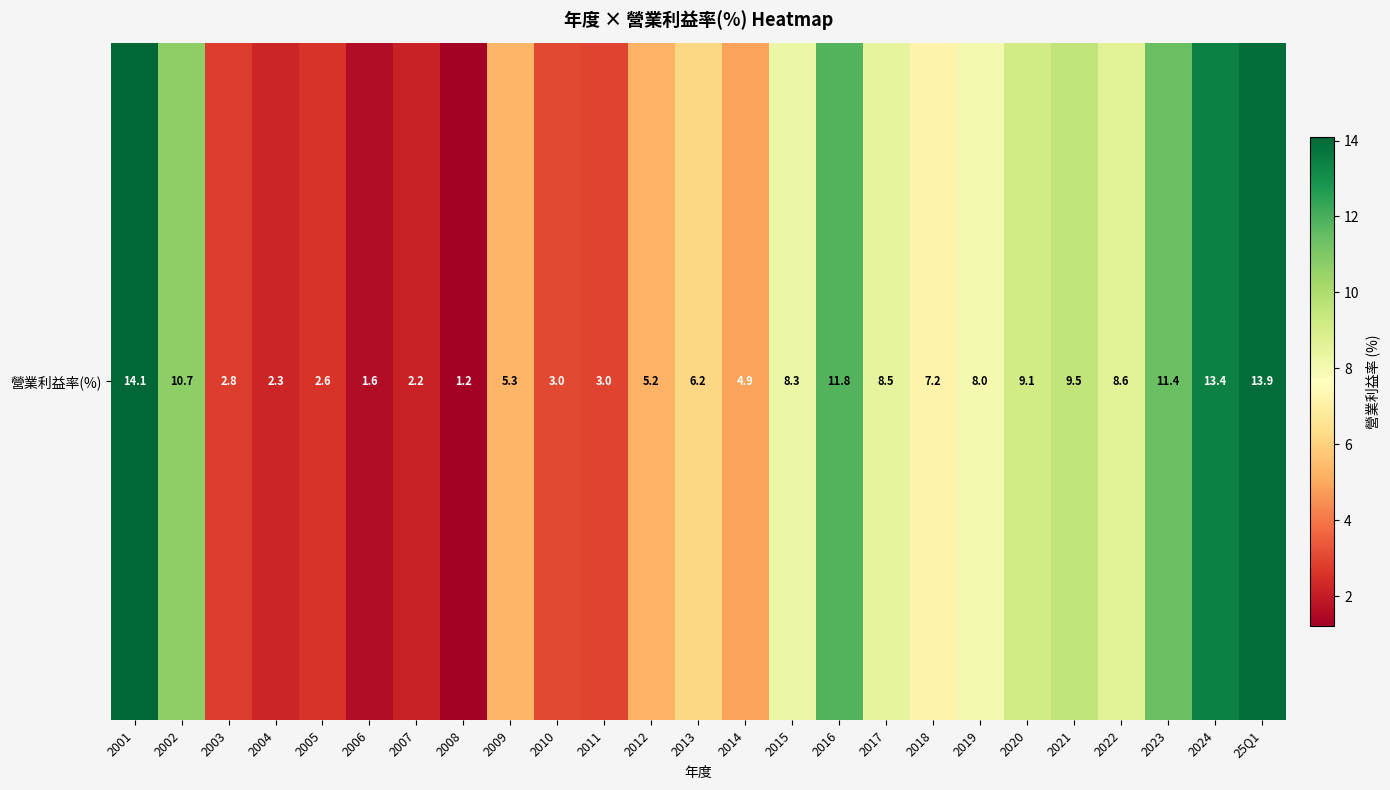

The value at 2004 is 2.3. True or false?

True